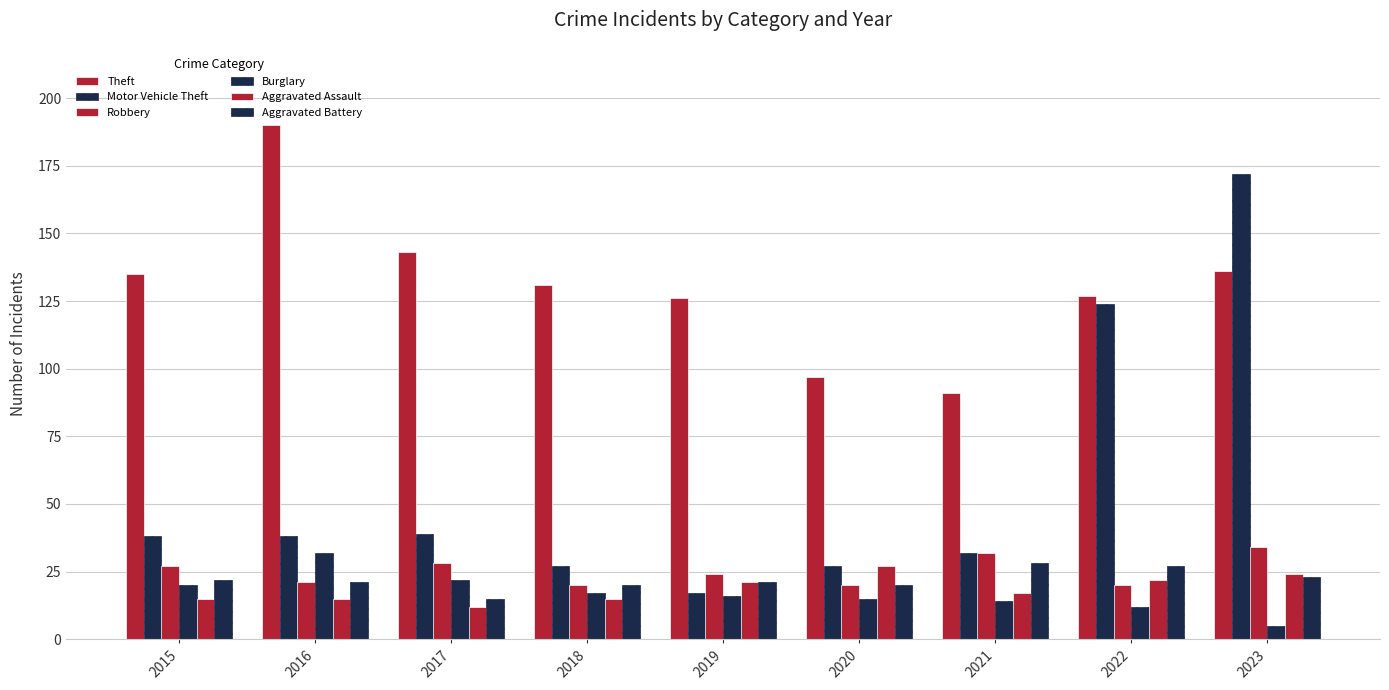

Between 2017 and 2018, which series saw the biggest shift?

Theft